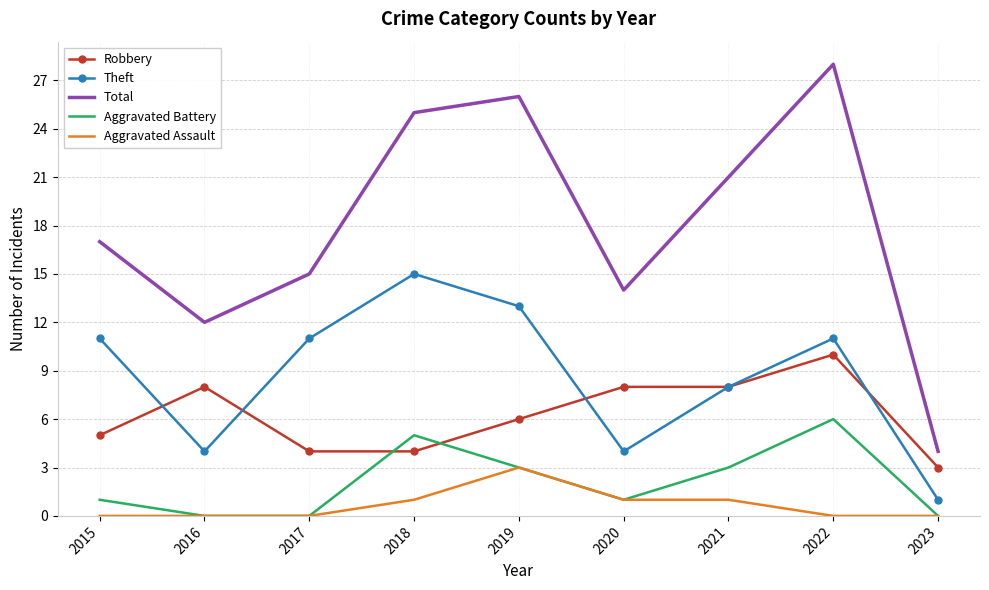

Which series has the widest spread of values?

Total